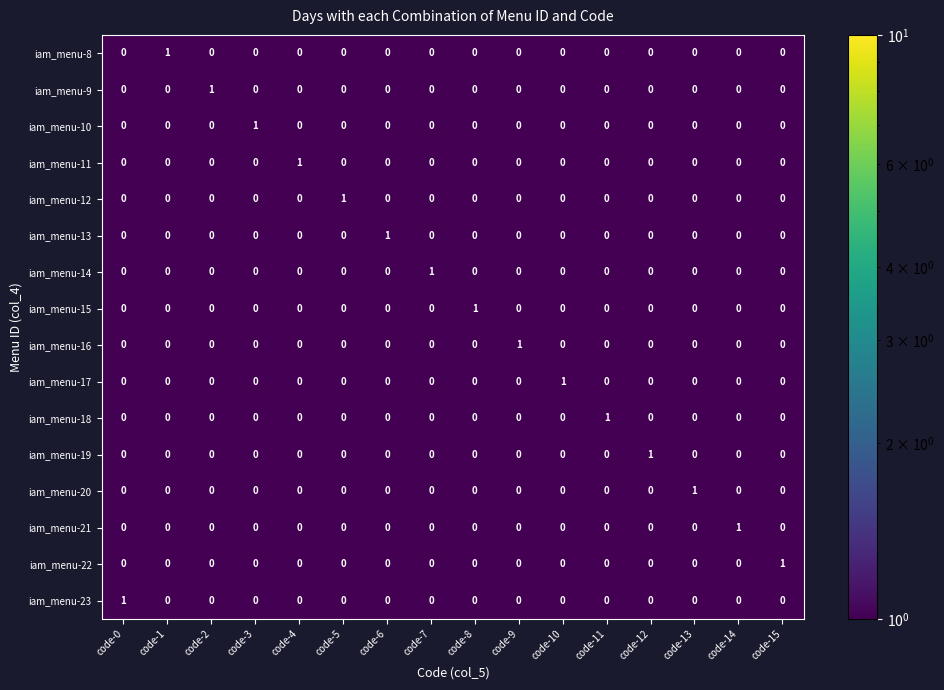

At how many categories does at least one series exceed 0?

16